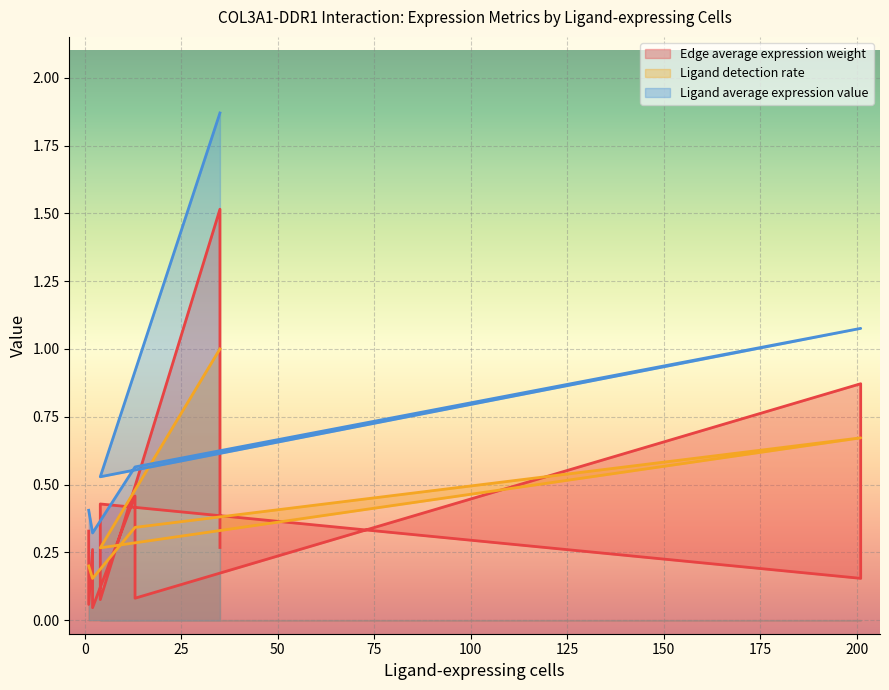

The Ligand average expression value series shows 0.5 at 2. True or false?

False